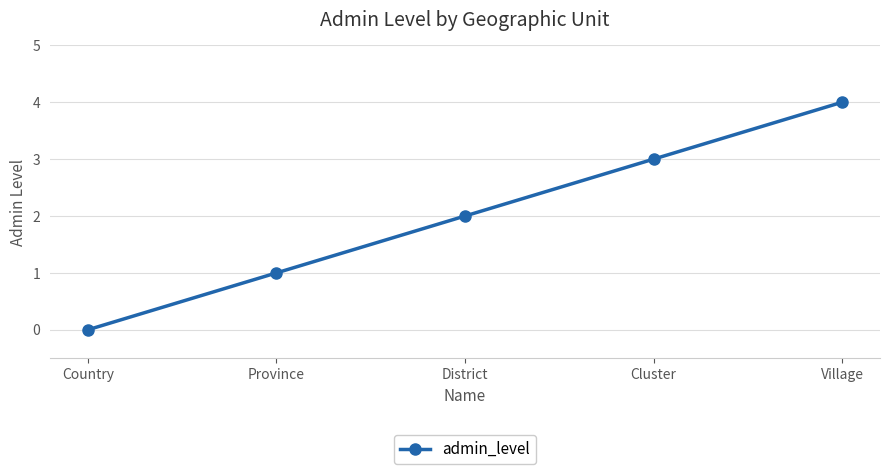

Rank the categories by value from lowest to highest.

Country, Province, District, Cluster, Village